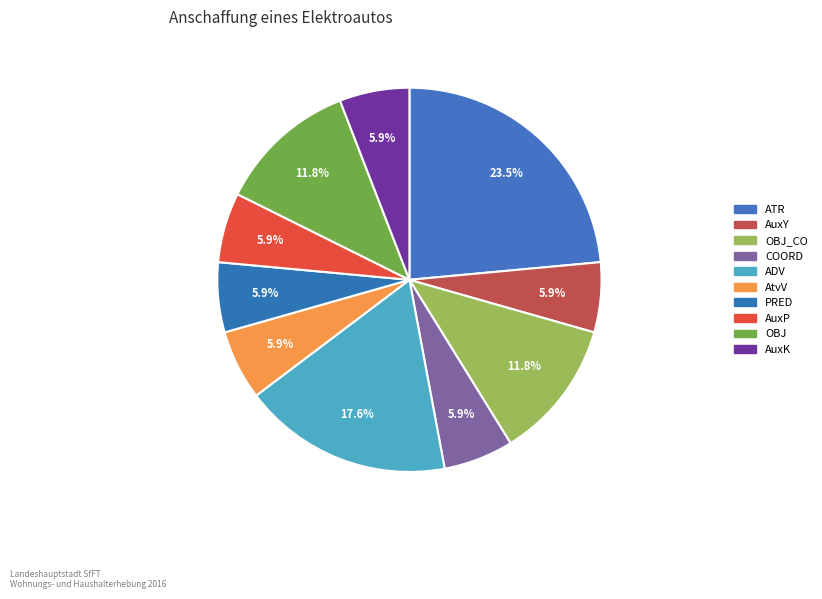

How many segments does this pie chart have?

10